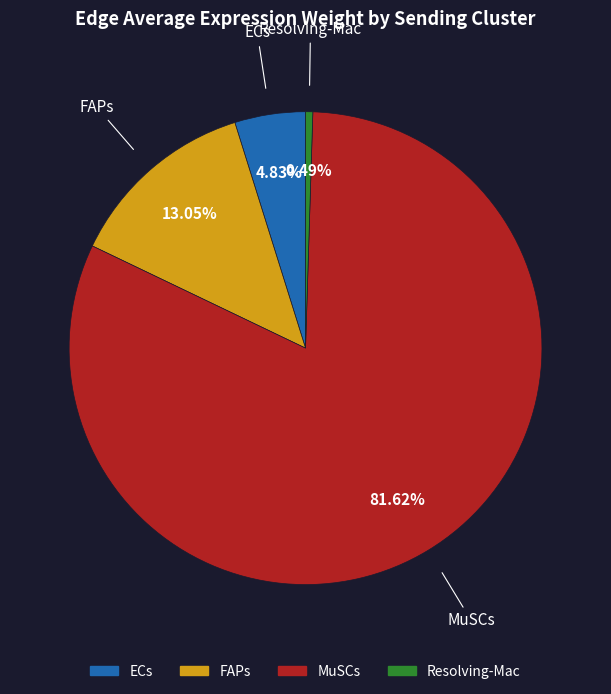

True or false: ECs accounts for 16% of the total.

False